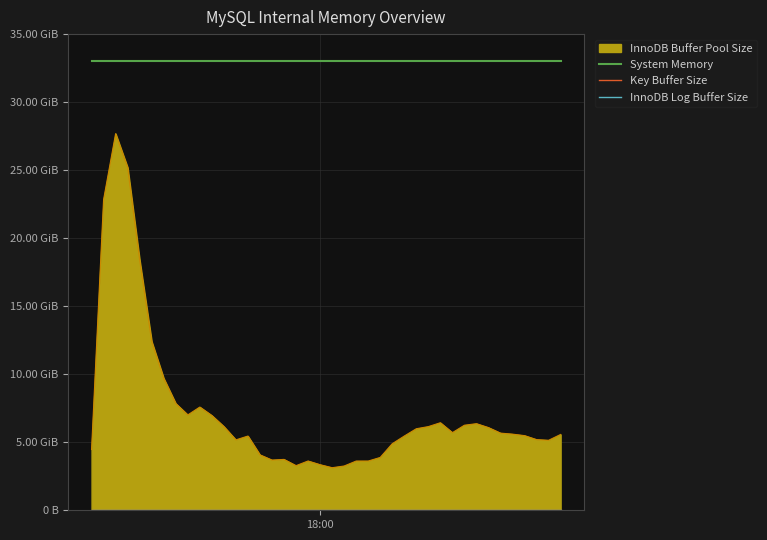

Which category has the highest value in the System Memory series?

18:00